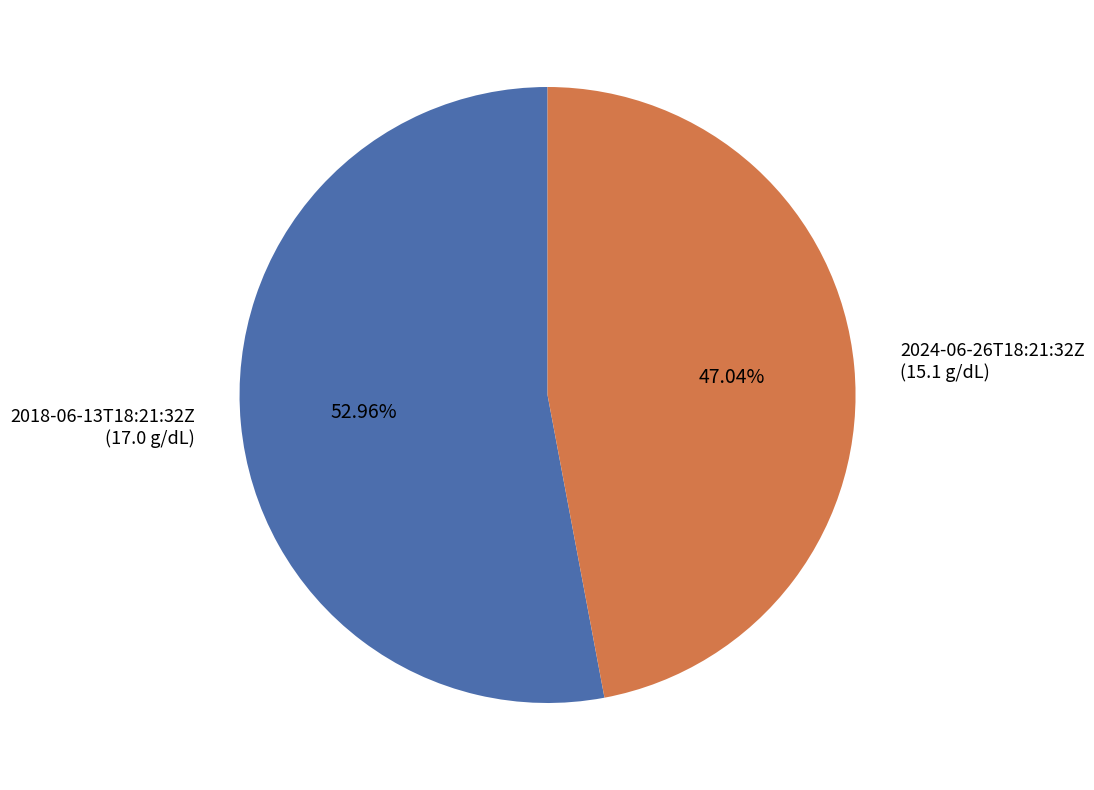

To the nearest percent, what is the difference between the largest and smallest slice percentages?

6%